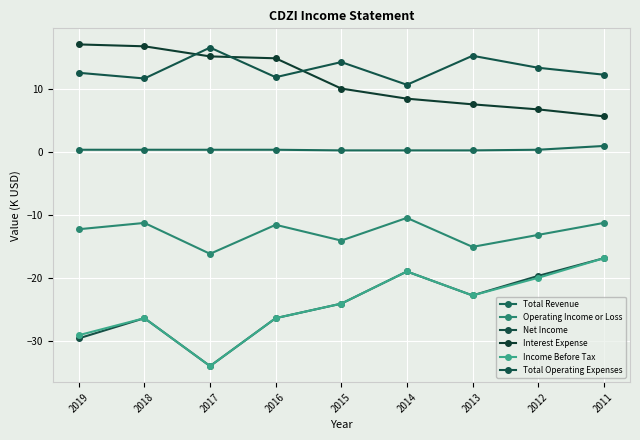

Rank the series by their maximum value, from highest to lowest.

Interest Expense, Total Operating Expenses, Total Revenue, Operating Income or Loss, Net Income, Income Before Tax